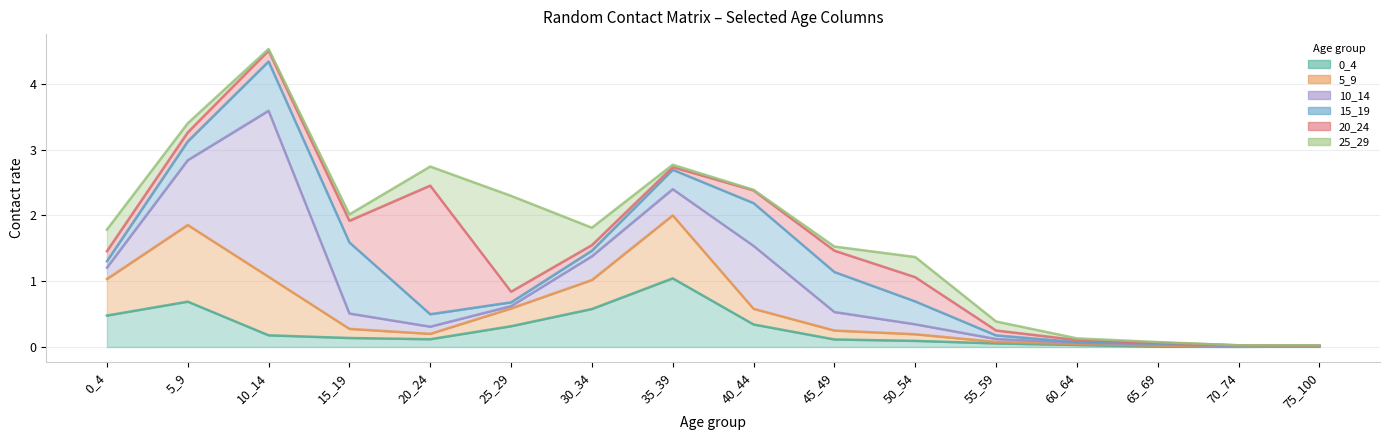

What is the approximate value of 10_14 at 45_49?

0.3